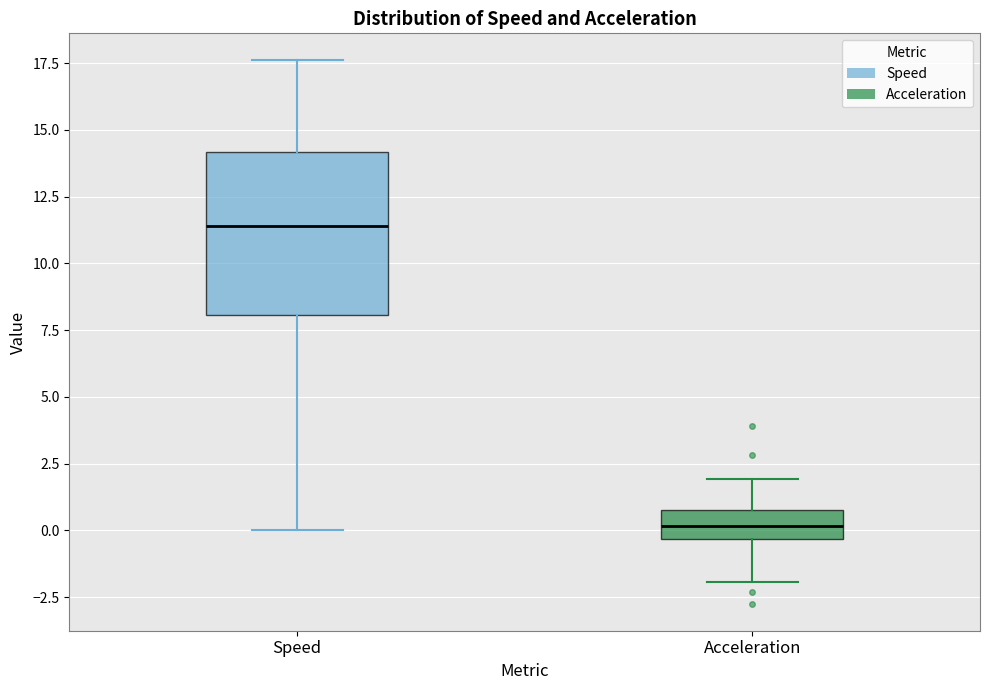

Reading left to right, transcribe this box plot: for each box, give where its median line is, the range the box spans, and where its two whiskers end, as read against the y-axis. The values are not printed on the chart, so give them approximately, as read against the axis.

Speed: median 11.5, box 8.0 to 14.0, whiskers 0.0 to 17.5
Acceleration: median 0.0, box -0.5 to 1.0, whiskers -2.0 to 2.0